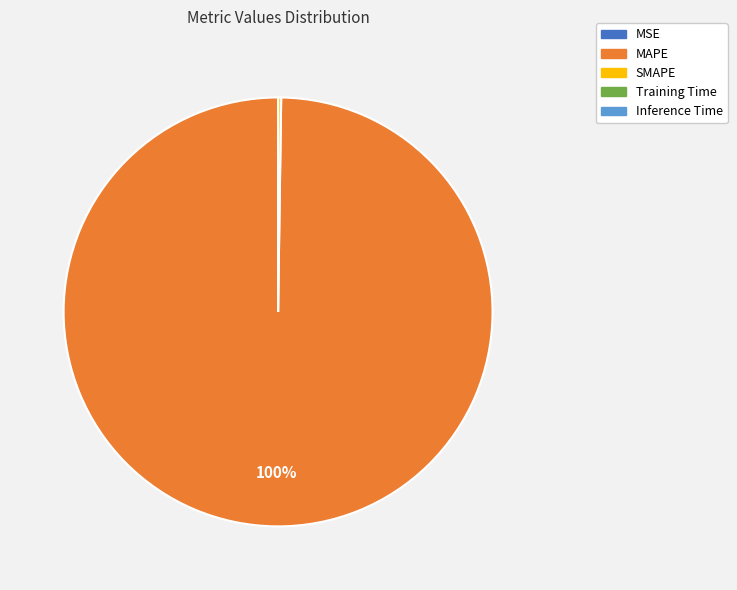

Which category has the biggest portion of the pie?

MAPE